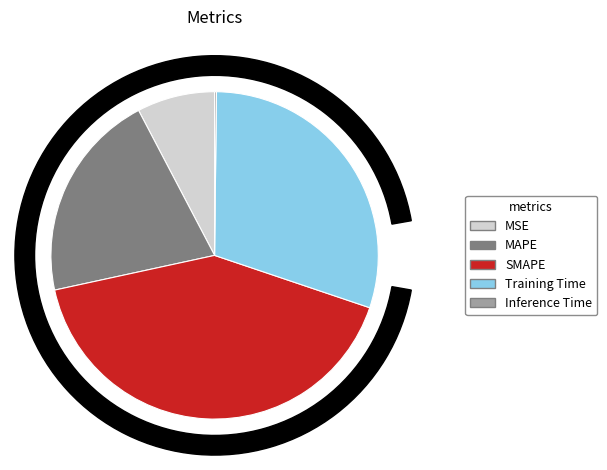

The MSE slice represents 8% of the pie. True or false?

True